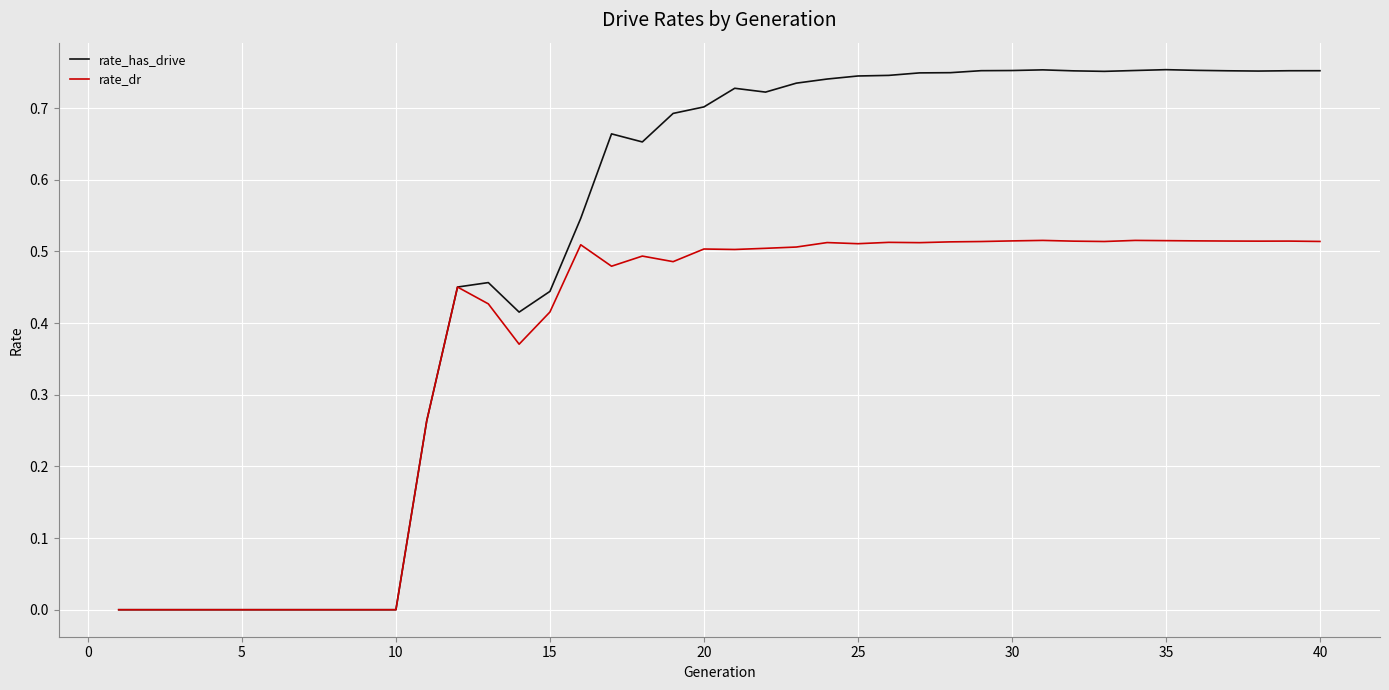

Which series has the largest range (max minus min)?

rate_has_drive